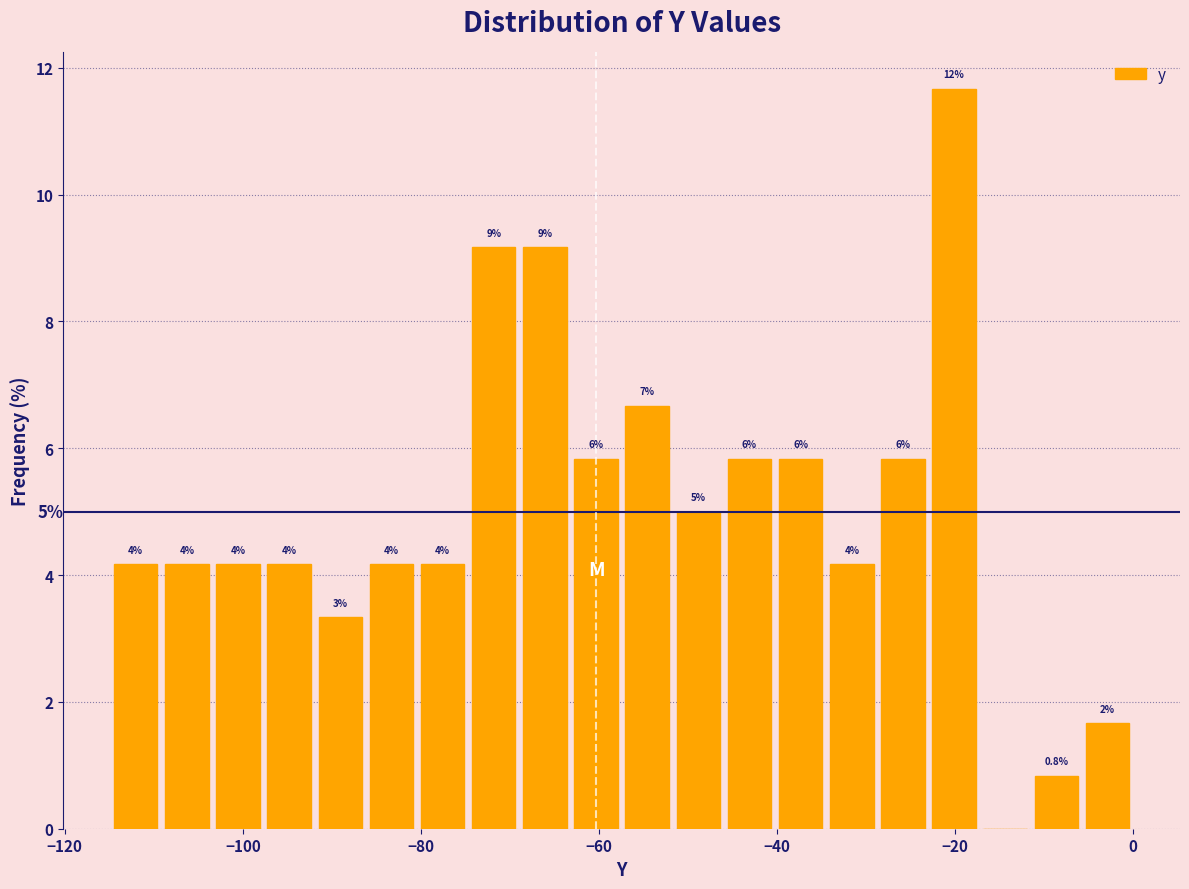

Around what value on the x-axis is the tallest bar? Give the approximate position of its centre, as read against the axis.

-20